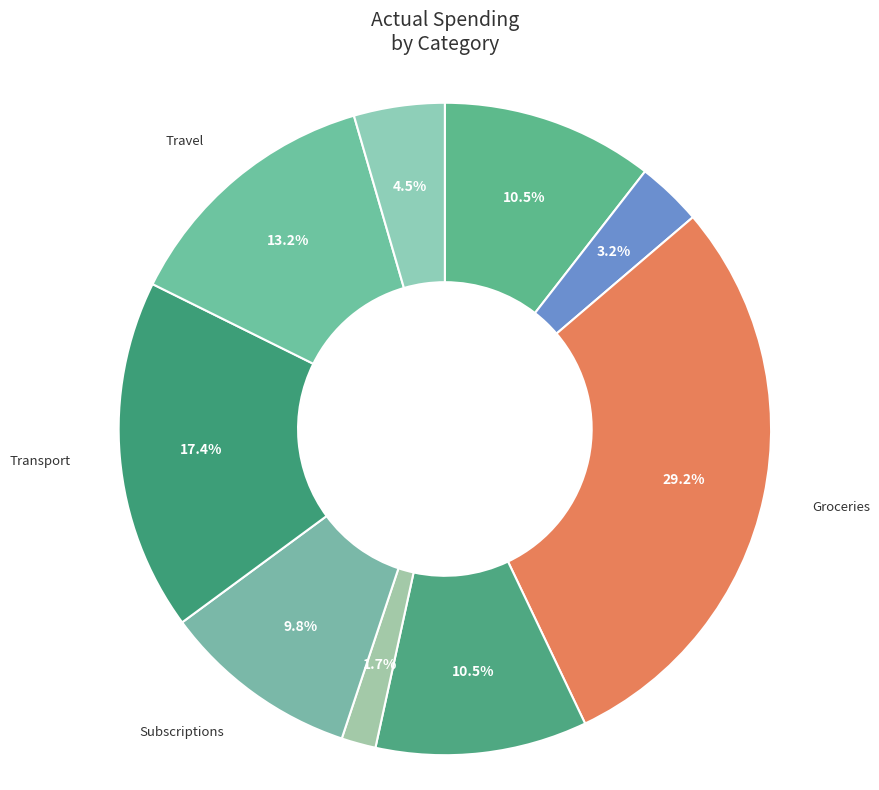

How many slices are in this pie chart?

9